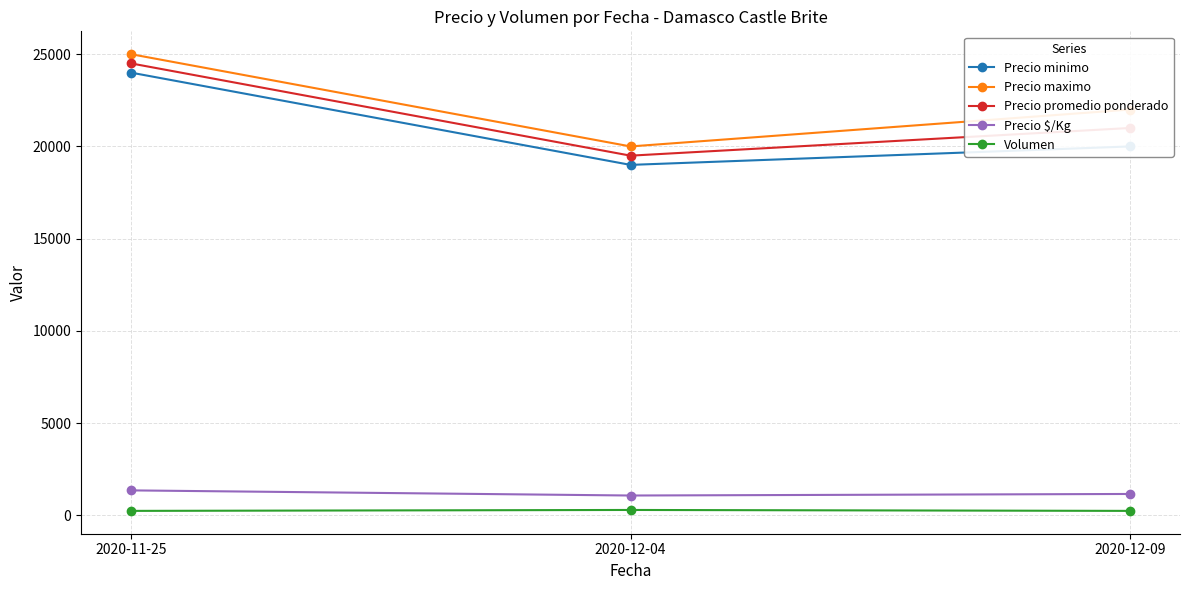

How many data points in Precio maximo are less than 22000?

1